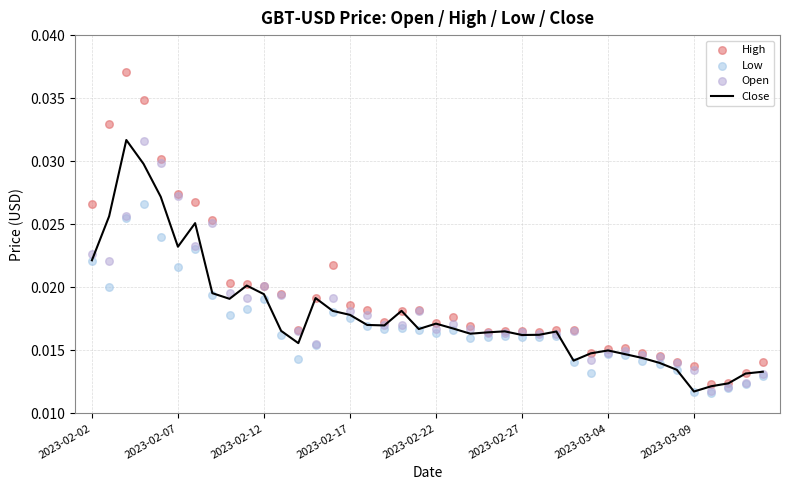

What are all the series names shown in the legend?

Close, High, Low, Open